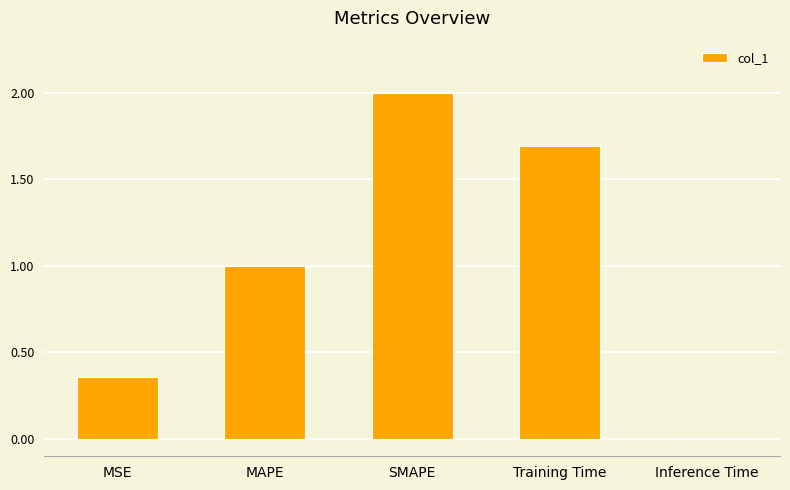

How many bars are there in total?

5